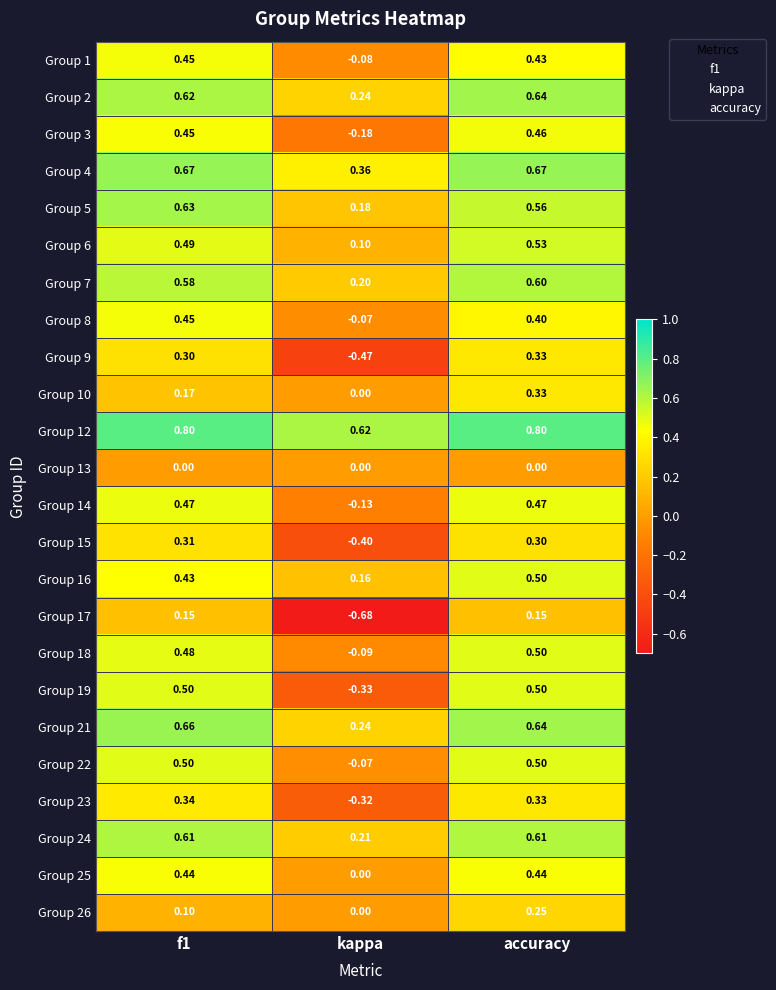

How many series are shown in this chart?

24